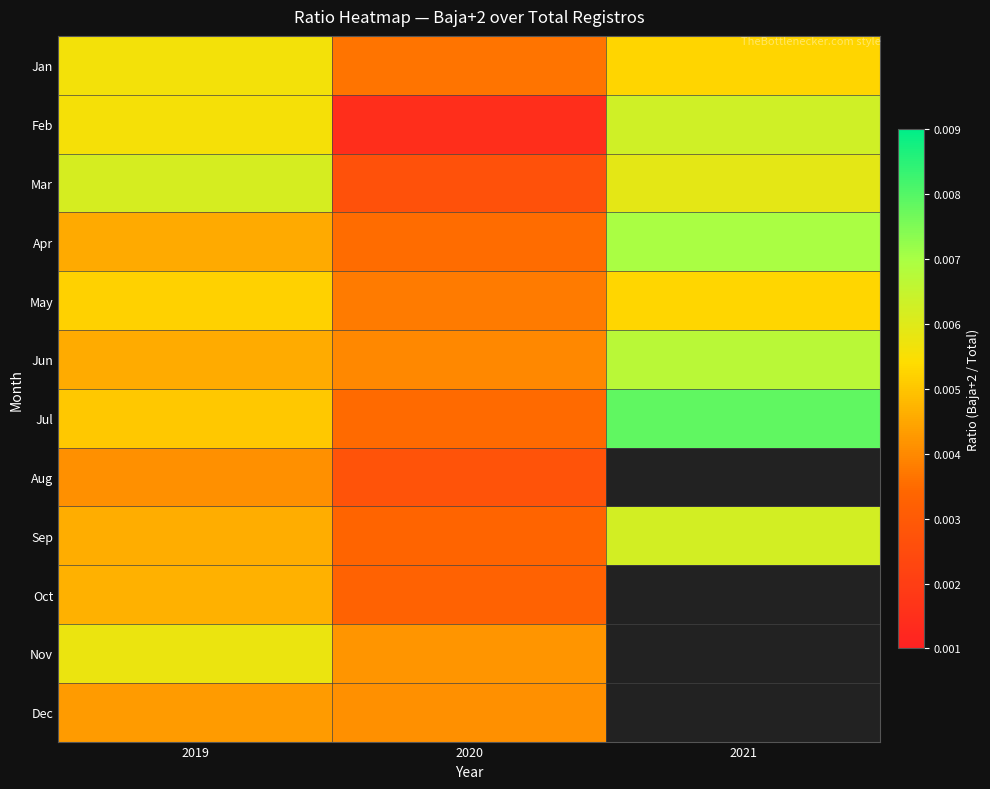

At which label is Apr closest to 0?

2020